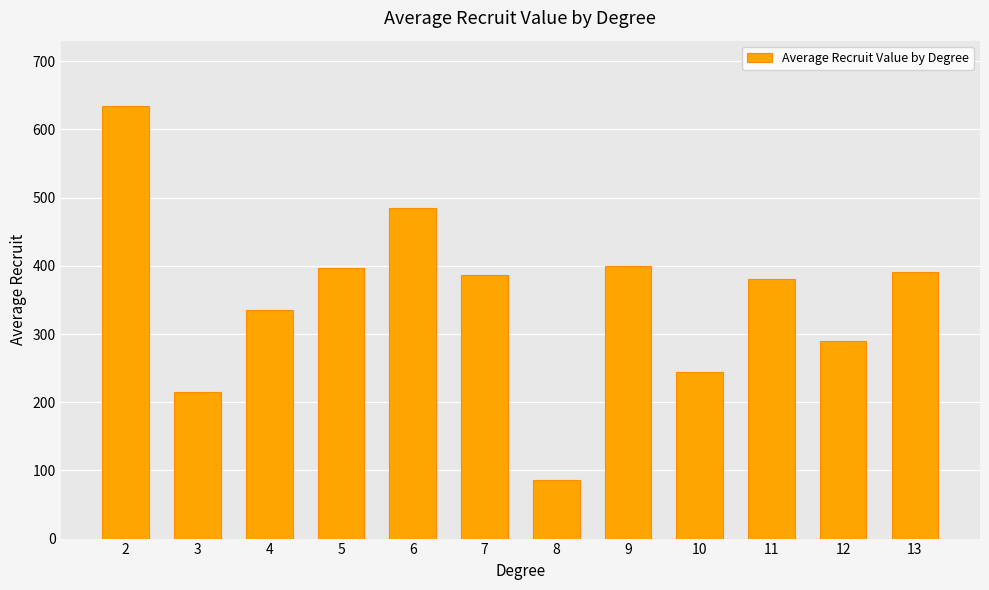

Between 5 and 4, which is larger?

5